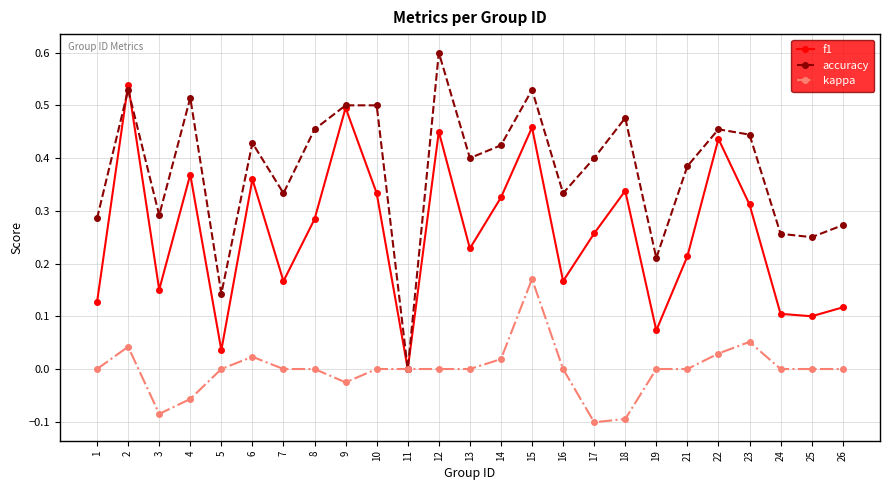

Count the number of data series in this chart.

3